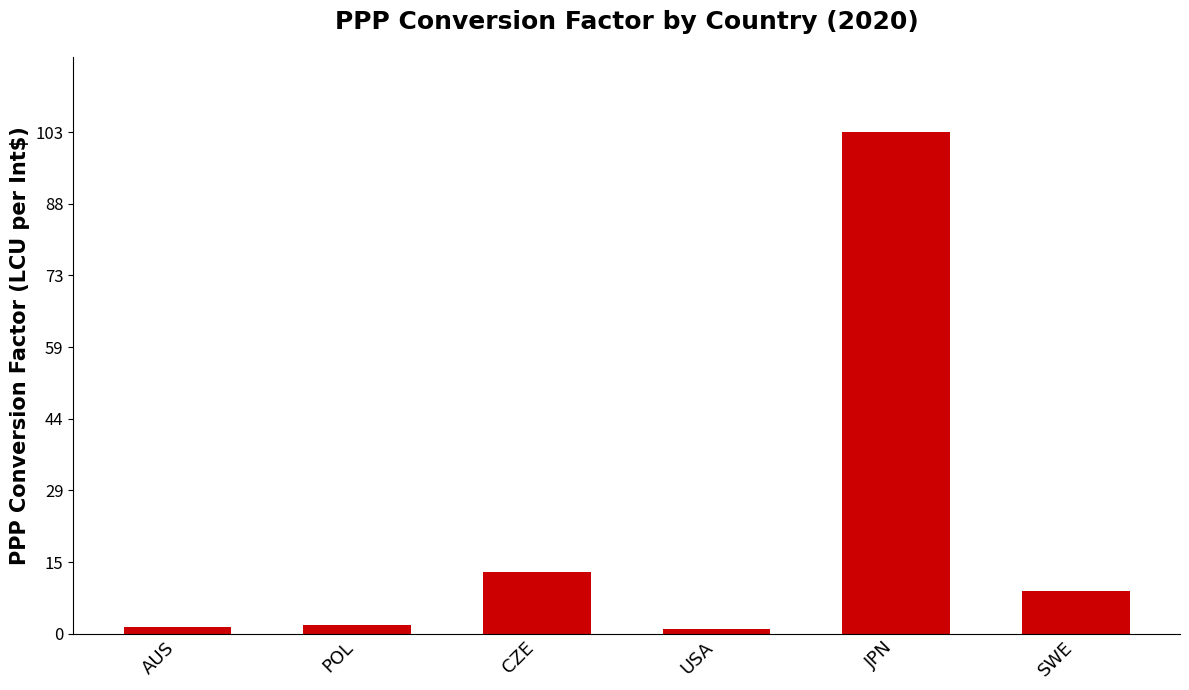

What is the ratio of the value at SWE to the value at JPN?

0.1